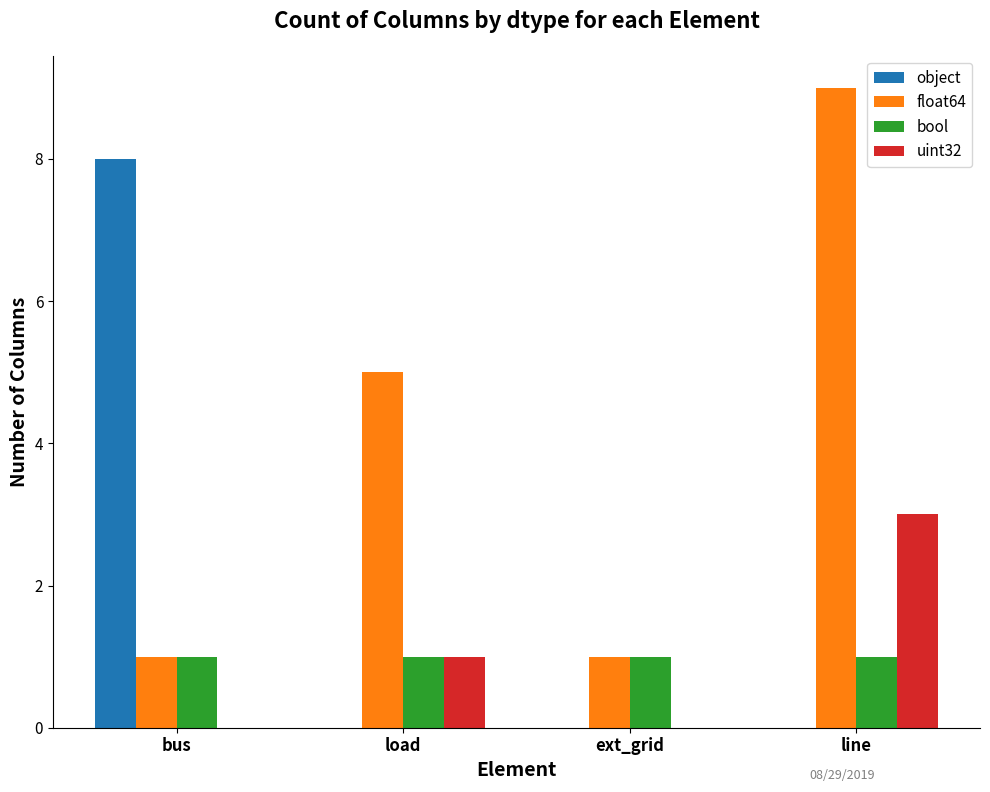

True or false: object has a value of -3 at load.

False